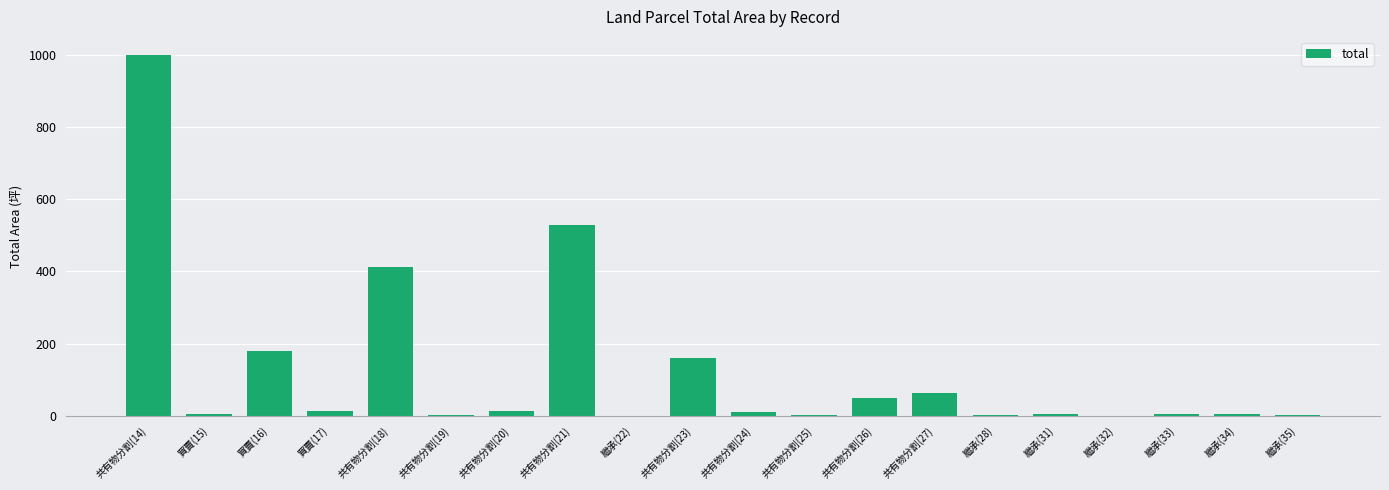

What is the approximate value at 共有物分割(24)?

9.5